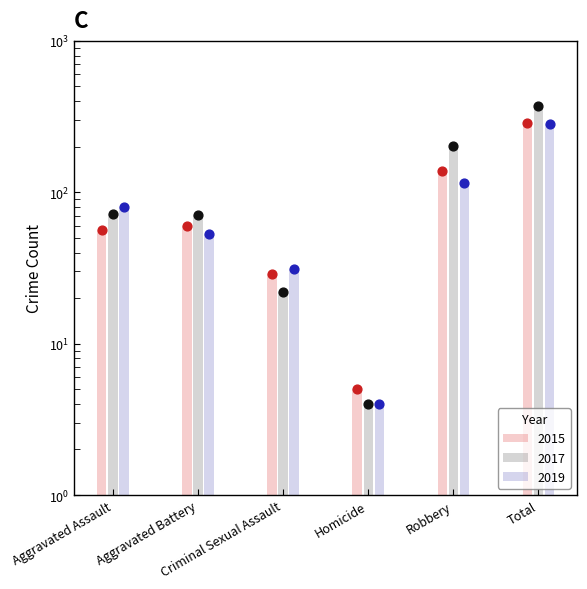

Which series reaches the maximum Y coordinate?

2017